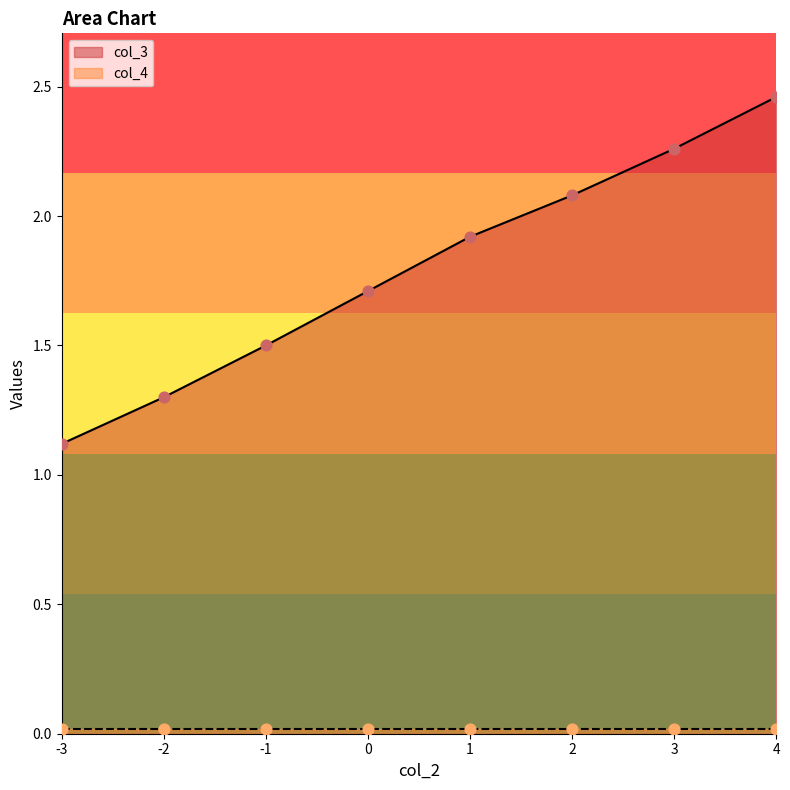

What is the ratio of the value at 2 to the value at -1?

1.4